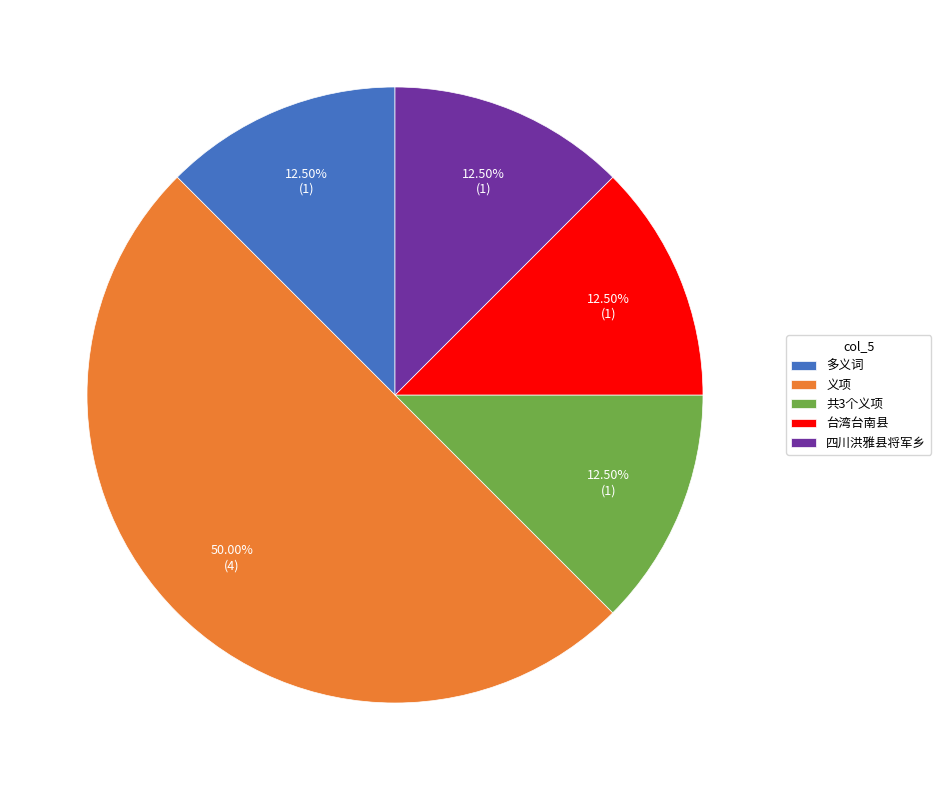

Which slice is the largest?

义项